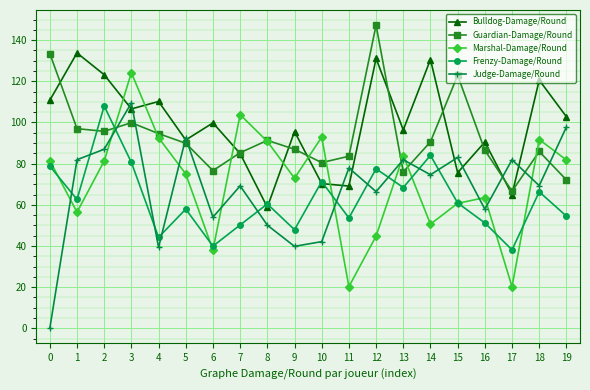

Does the chart have visible grid lines?

Yes